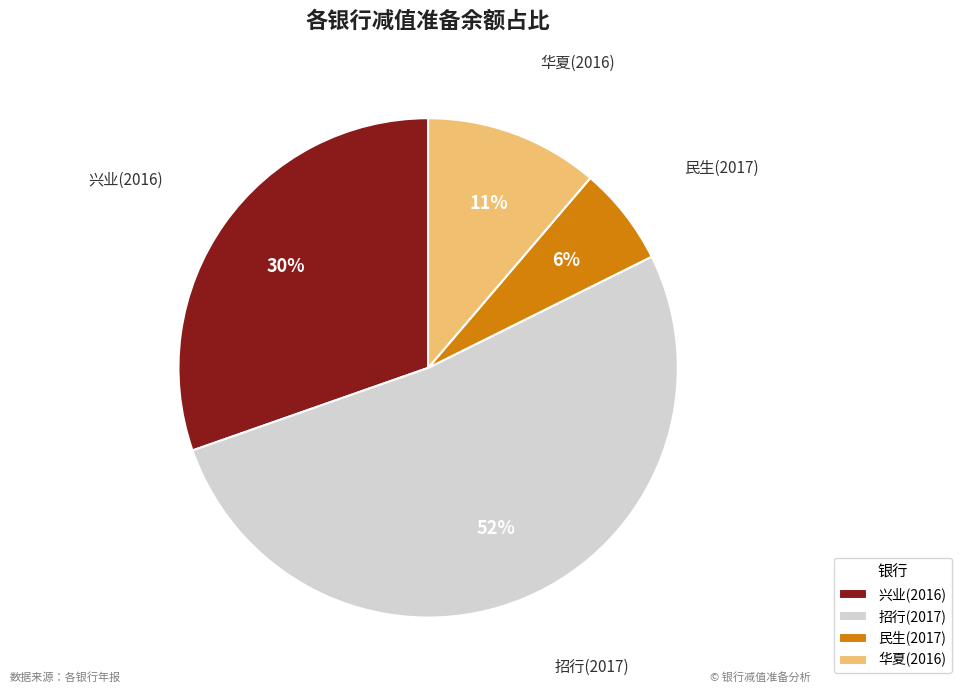

Rank the categories by value from highest to lowest.

招行(2017), 兴业(2016), 华夏(2016), 民生(2017)